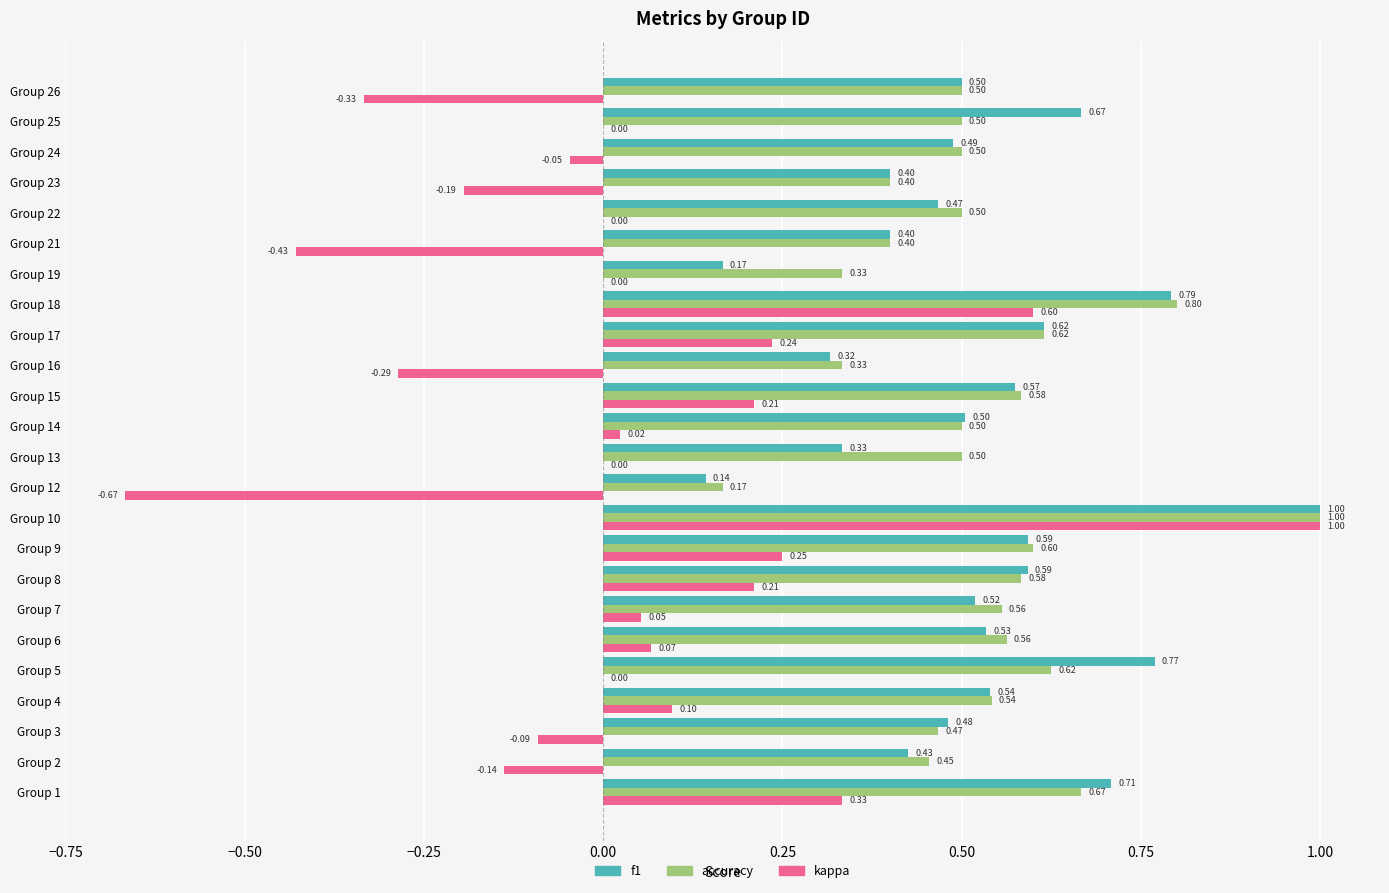

What is the total value across all series at Group 13?

0.8